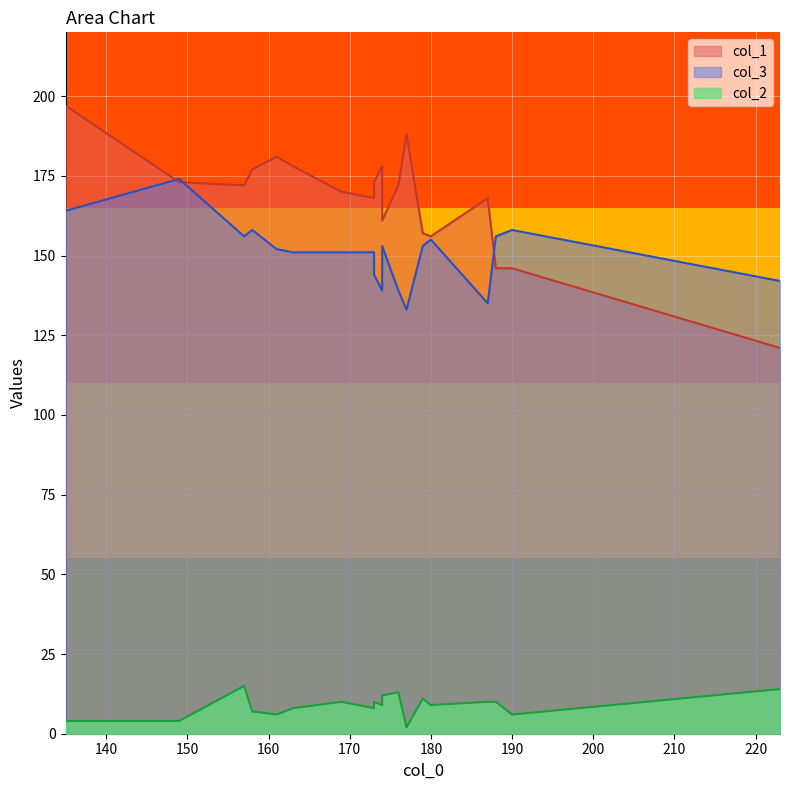

Which series has the largest total across all categories?

col_1